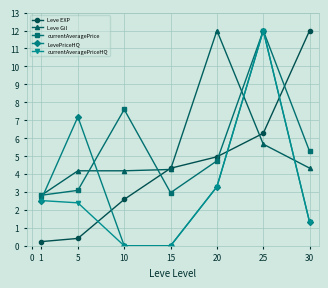

What is the value of the currentAveragePrice point at the 4th from the left?

3.0